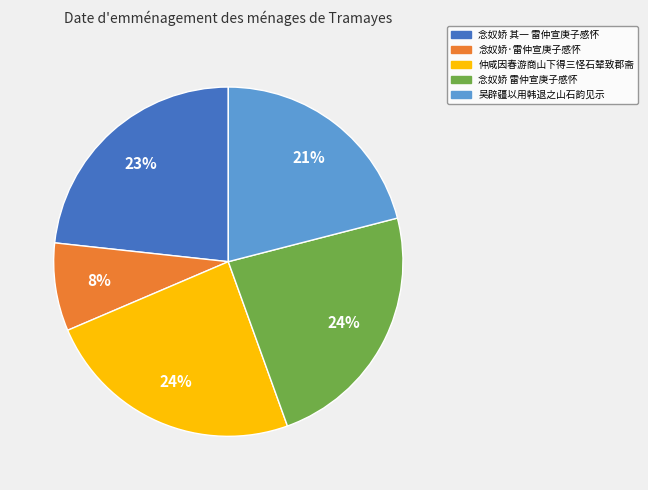

To the nearest percent, what is the average slice percentage?

20%